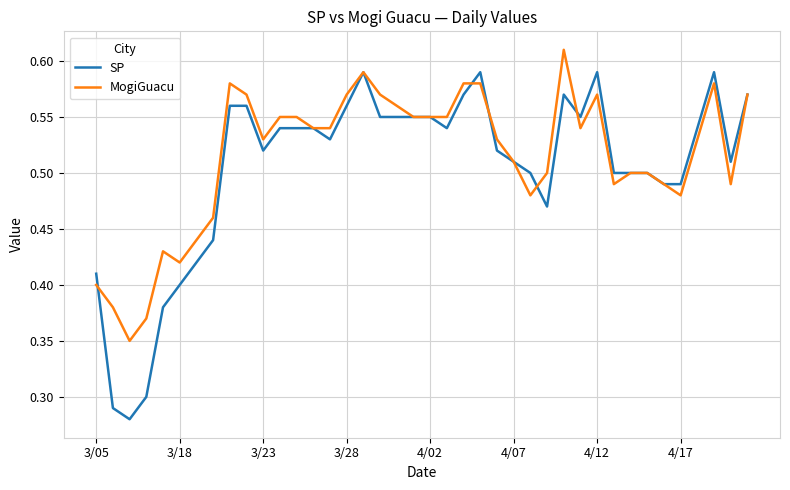

Rank the series by their maximum value, from highest to lowest.

MogiGuacu, SP